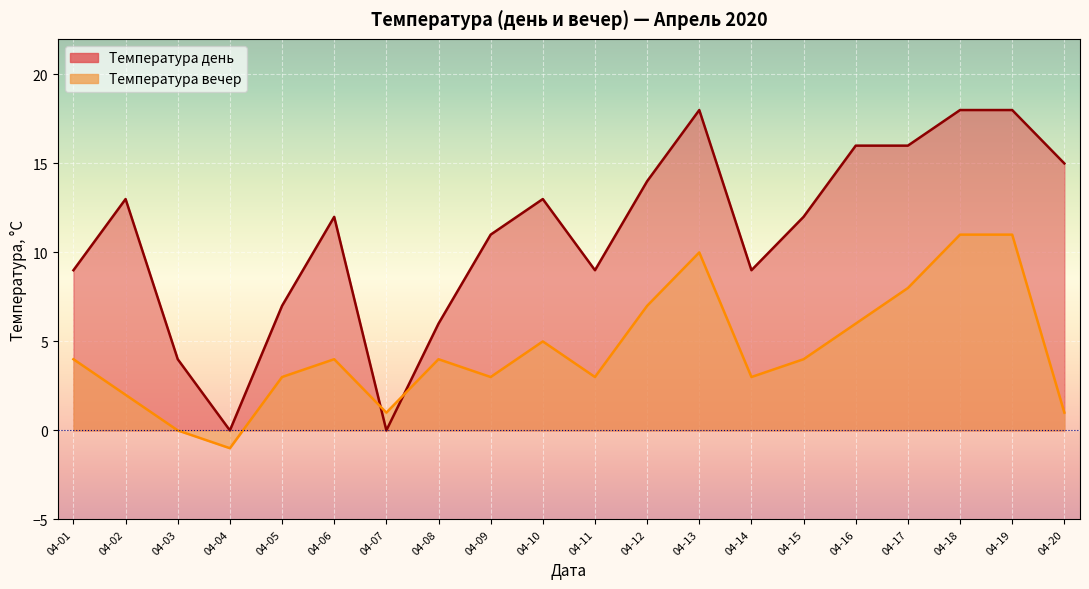

How many values in the Температура вечер series exceed 4?

7